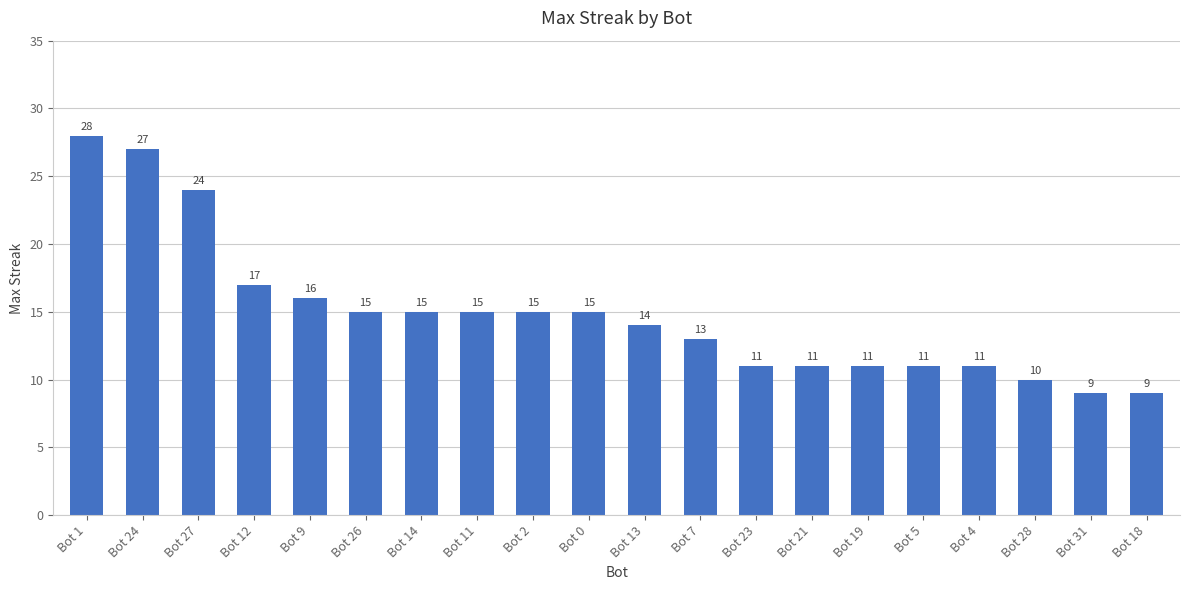

What is the greatest value displayed?

28